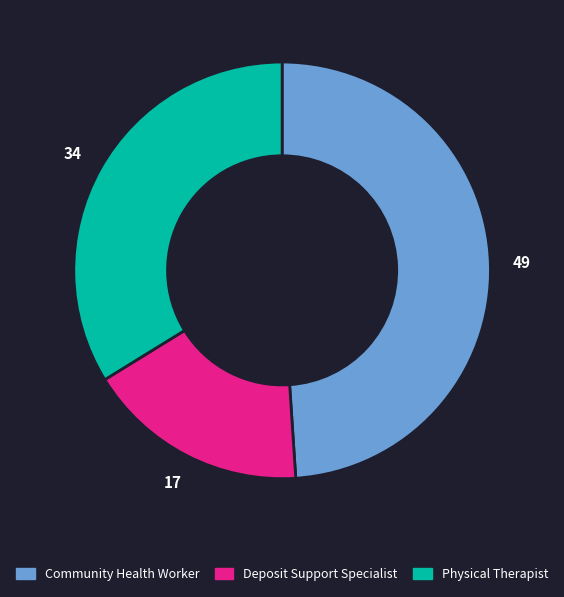

Rank the categories by value from lowest to highest.

Deposit Support Specialist, Physical Therapist, Community Health Worker